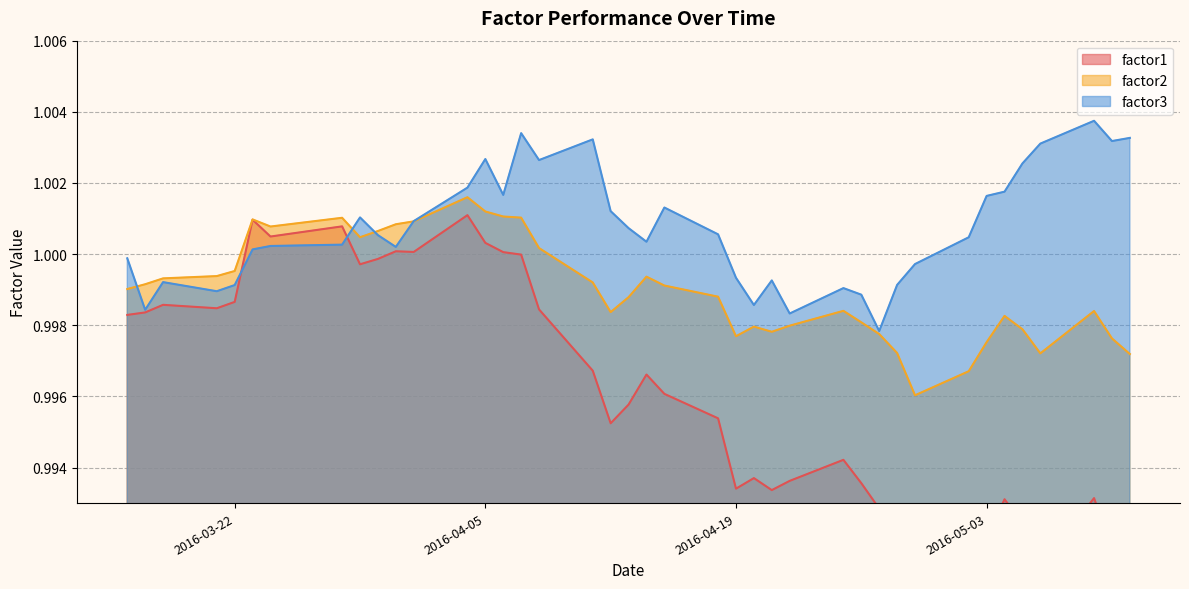

Does the chart have visible grid lines?

Yes